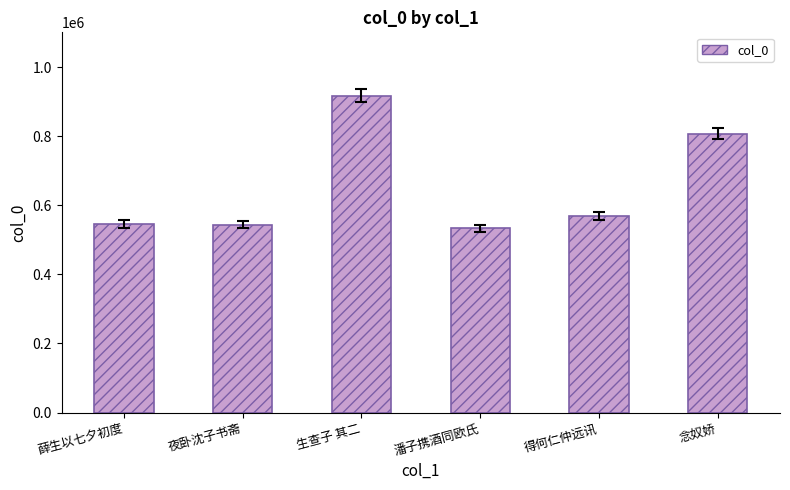

What is the greatest value displayed?

917559